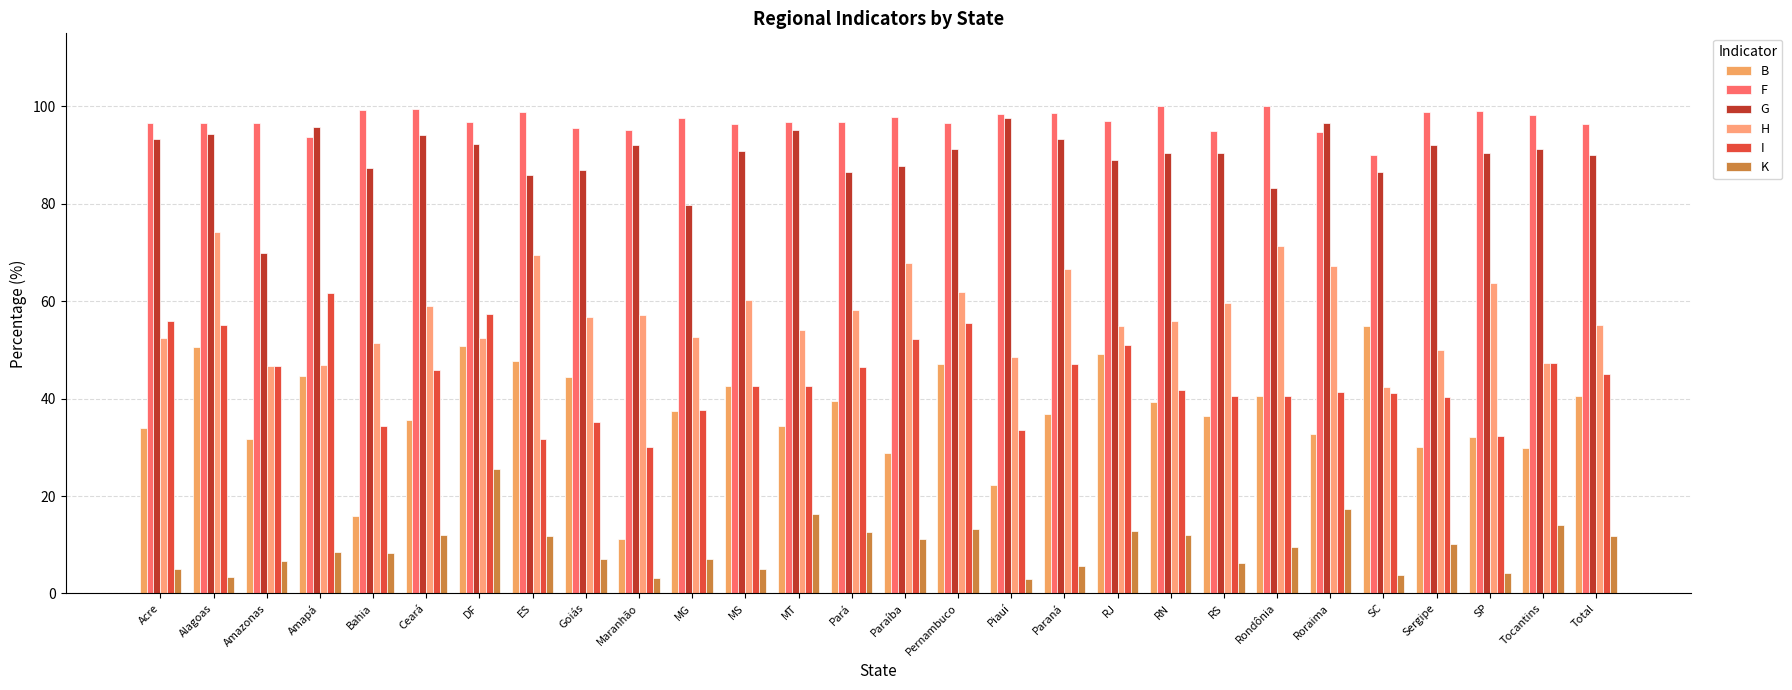

How many bars are there in total?

168